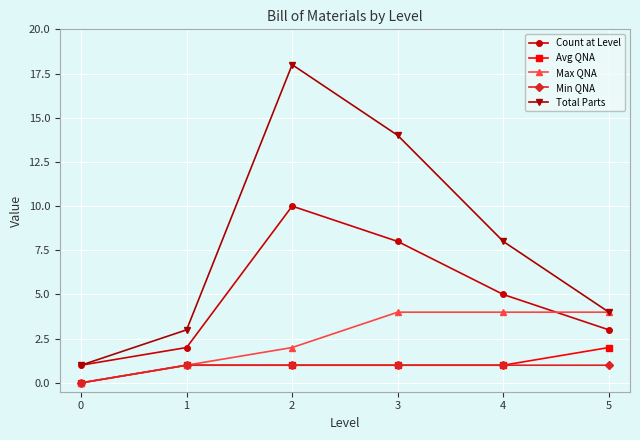

Reading left to right, what are all the values shown in this chart?

Count at Level: 0=1	1=2	2=10	3=8	4=5	5=3
Avg QNA: 0=0	1=1	2=1	3=1	4=1	5=2
Max QNA: 0=0	1=1	2=2	3=4	4=4	5=4
Min QNA: 0=0	1=1	2=1	3=1	4=1	5=1
Total Parts: 0=1	1=3	2=18	3=14	4=8	5=4